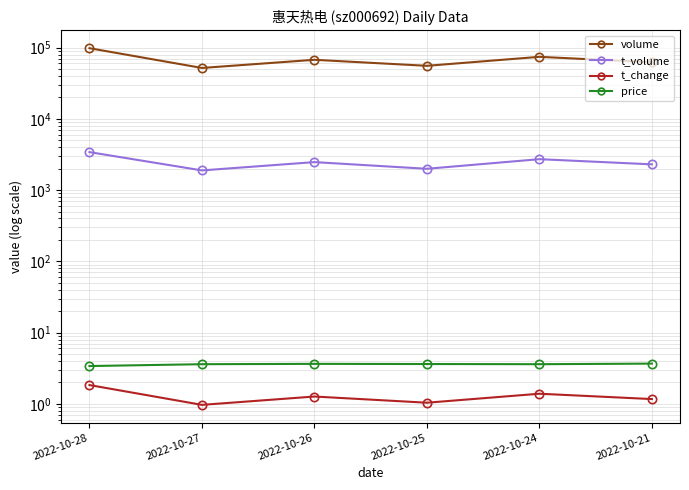

Which category has the highest value in the t_change series?

2022-10-28